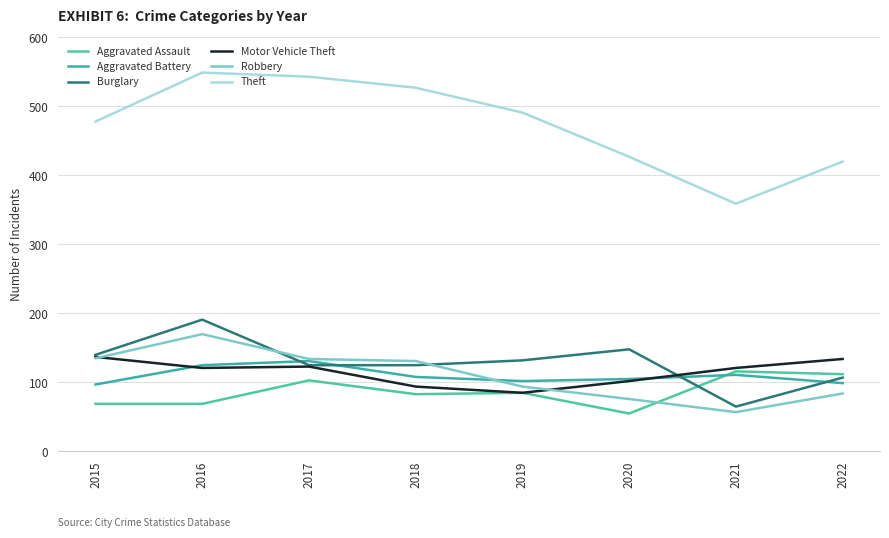

In Motor Vehicle Theft, how many points are lower than both neighbors (excluding endpoints)?

2